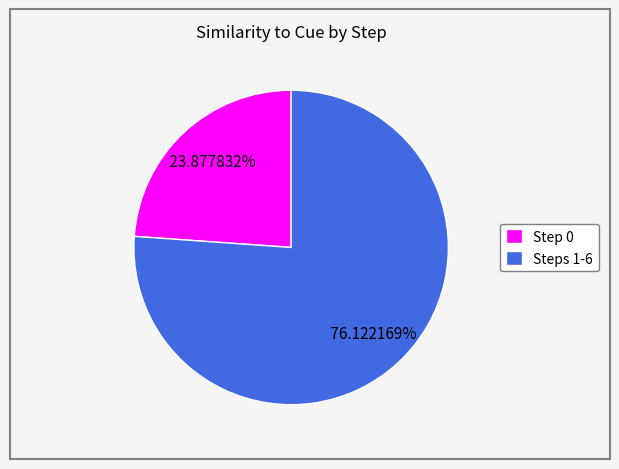

Do Steps 1-6 and Step 0 together represent more than half of the pie?

Yes